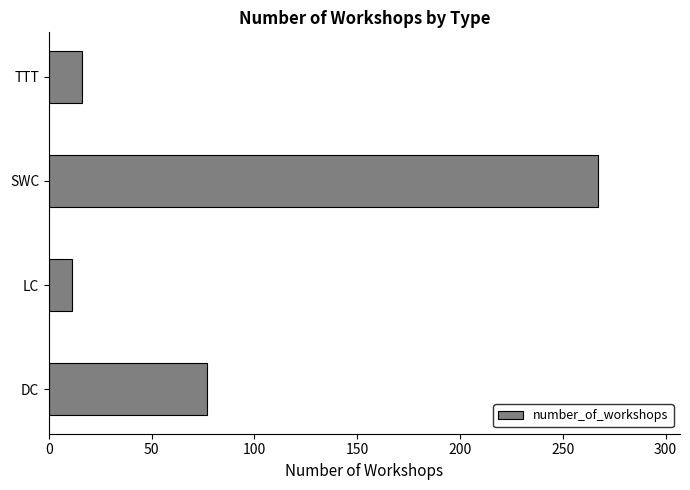

Read the value at DC, to the nearest 5.

75